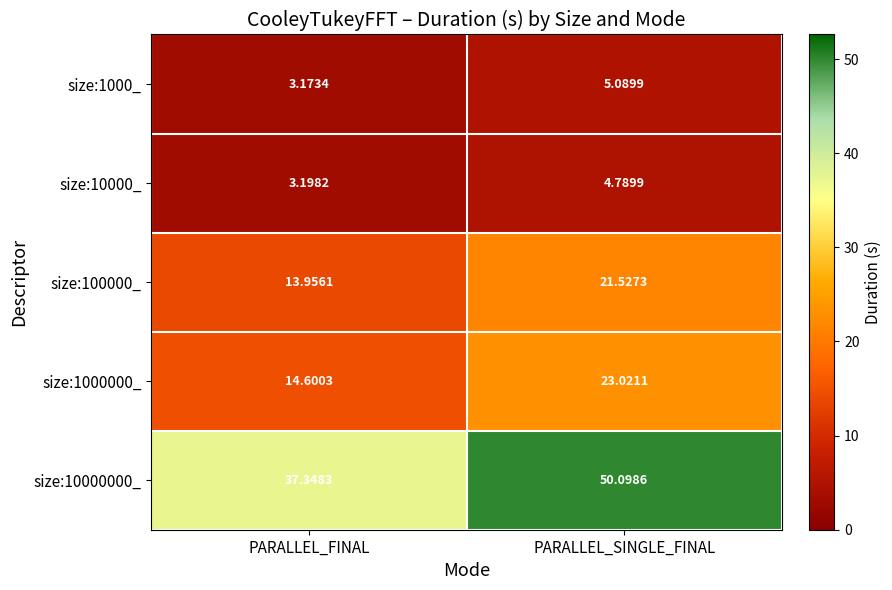

Which series has the largest total across all categories?

size:10000000_